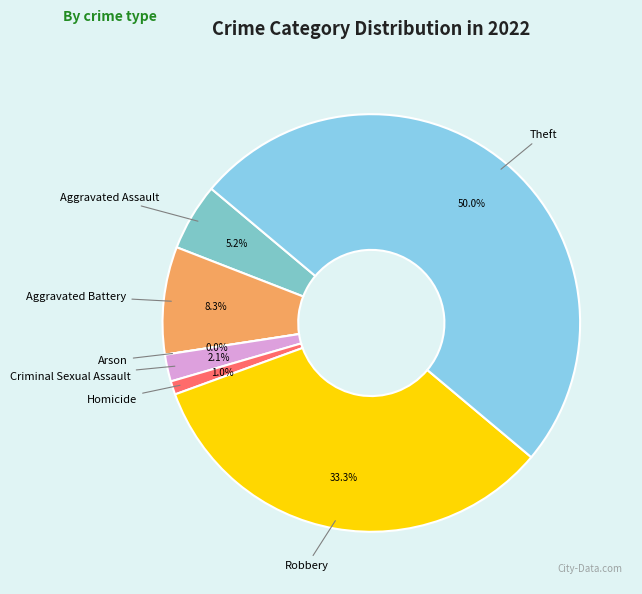

Which category has the biggest portion of the pie?

Theft